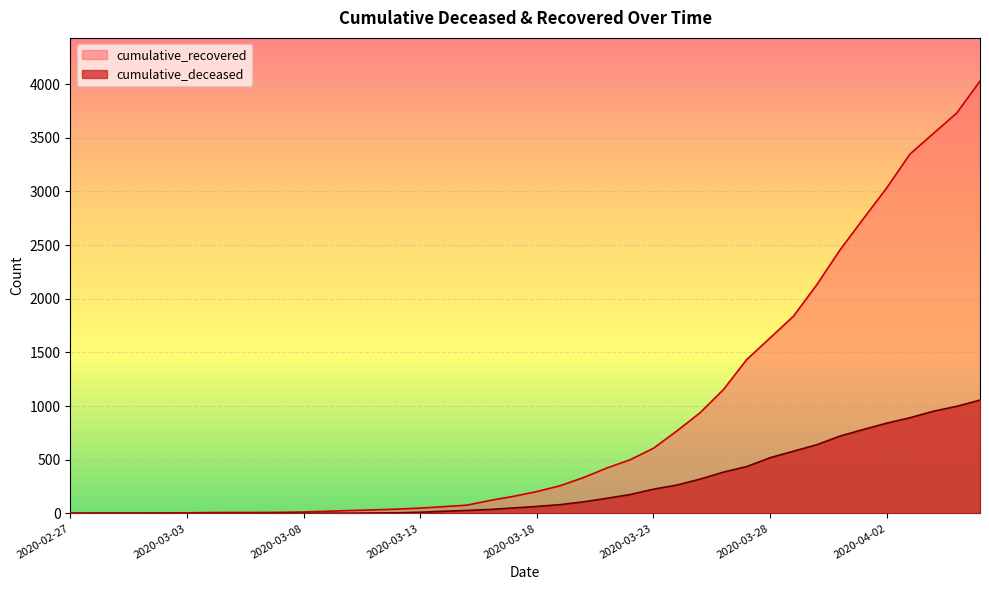

How many distinct data groups are displayed?

2